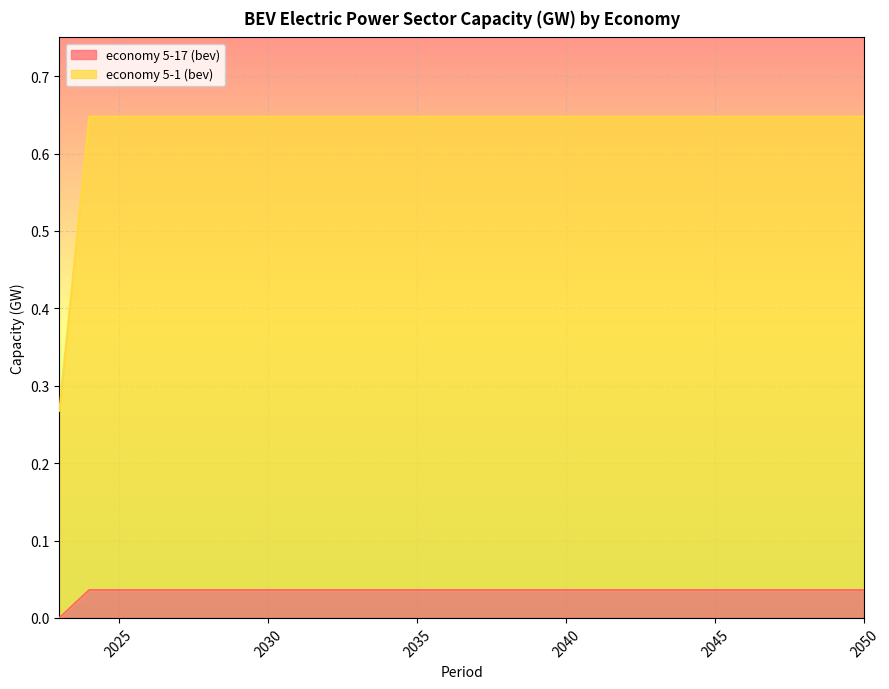

Which series has the largest total across all categories?

economy 5-1 (bev)